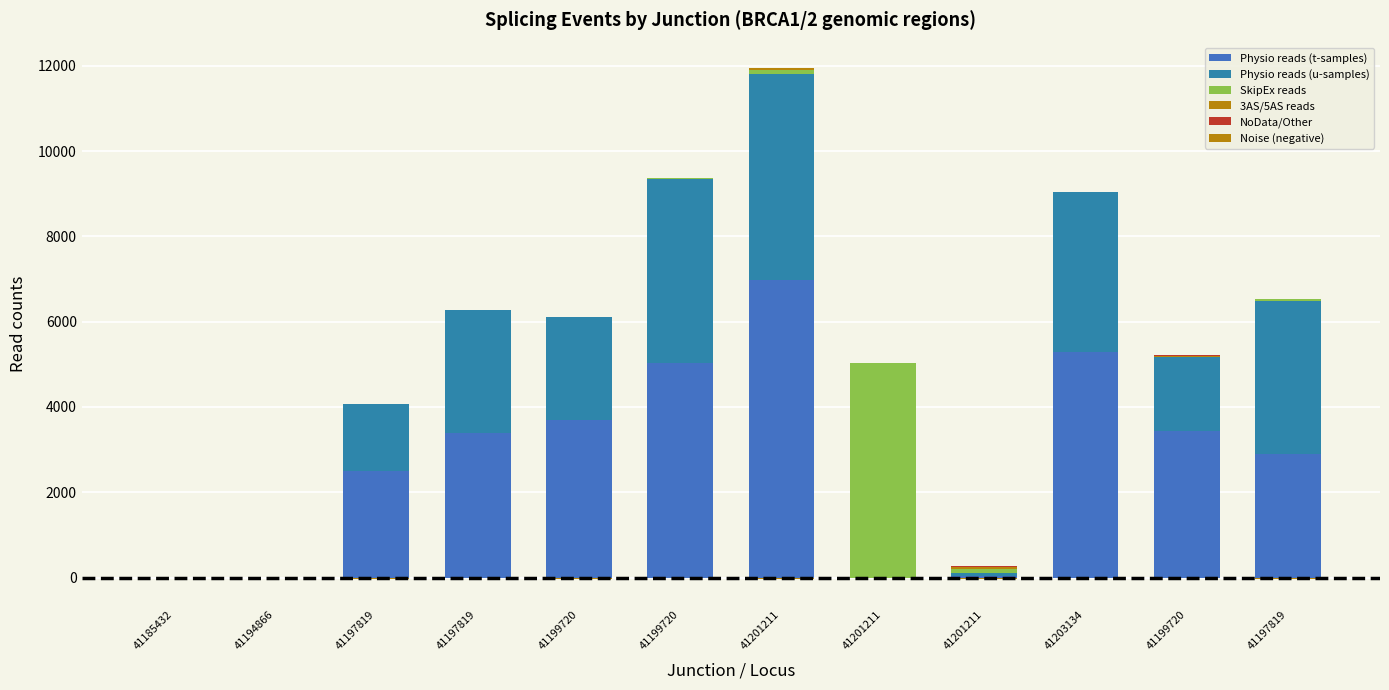

Reading right to left, transcribe all the data shown in this chart.

Physio reads (t-samples): 41197819=2893	41199720=3427	41203134=5278	41201211=42	41201211=0	41201211=6973	41199720=5031	41199720=3692	41197819=3380	41197819=2496	41194866=0	41185432=0
Physio reads (u-samples): 41197819=3597	41199720=1739	41203134=3750	41201211=78	41201211=0	41201211=4835	41199720=4302	41199720=2407	41197819=2893	41197819=1568	41194866=0	41185432=0
SkipEx reads: 41197819=40	41199720=14	41203134=0	41201211=91	41201211=5029	41201211=91	41199720=32	41199720=12	41197819=0	41197819=0	41194866=0	41185432=0
3AS/5AS reads: 41197819=6	41199720=15	41203134=0	41201211=48	41201211=0	41201211=37	41199720=5	41199720=0	41197819=4	41197819=3	41194866=1	41185432=1
NoData/Other: 41197819=4	41199720=27	41203134=0	41201211=4	41201211=2	41201211=6	41199720=0	41199720=4	41197819=8	41197819=0	41194866=0	41185432=0
Noise (negative): 41197819=-24	41199720=-20	41203134=-16	41201211=-23	41201211=-4	41201211=-39	41199720=-5	41199720=-24	41197819=-9	41197819=-26	41194866=0	41185432=0